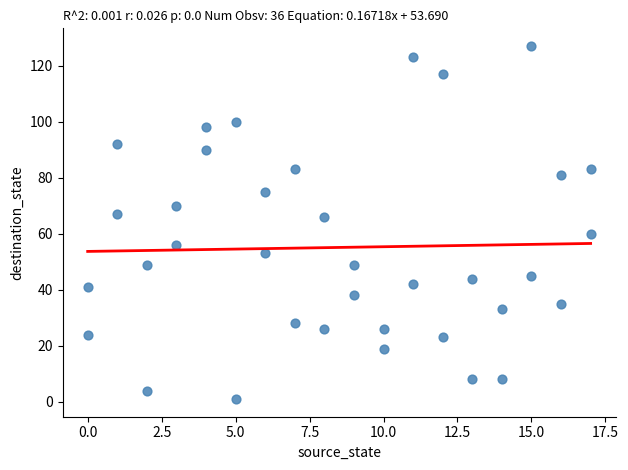

What is the range of Y values (max minus min)?

126